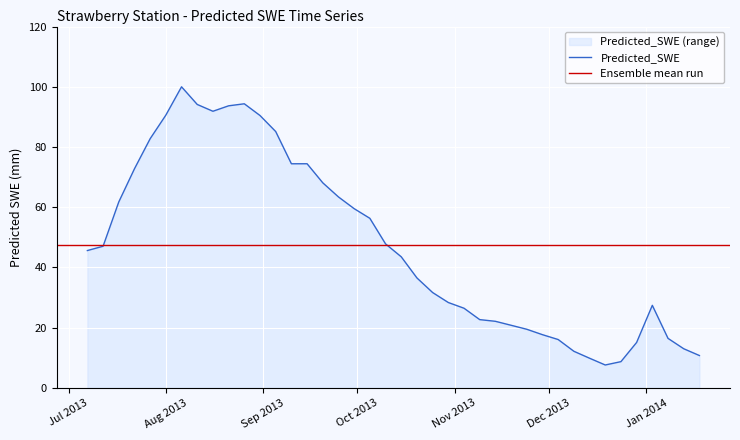

The value at Aug 2013 is 90.6. True or false?

True